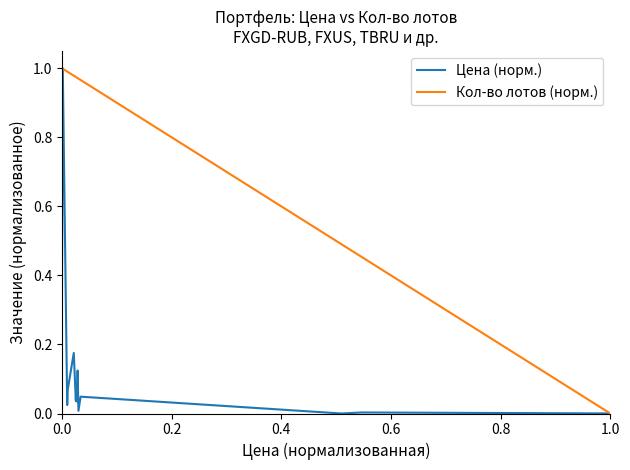

What are all the series names shown in the legend?

Цена (норм.), Кол-во лотов (норм.)